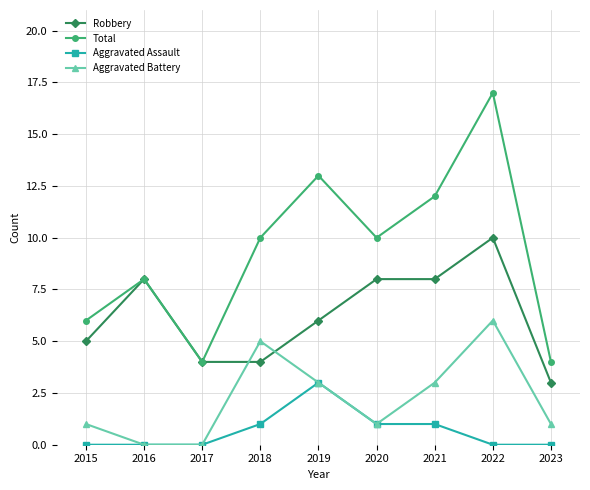

What is the difference between the second highest and minimum values in the Robbery series?

5